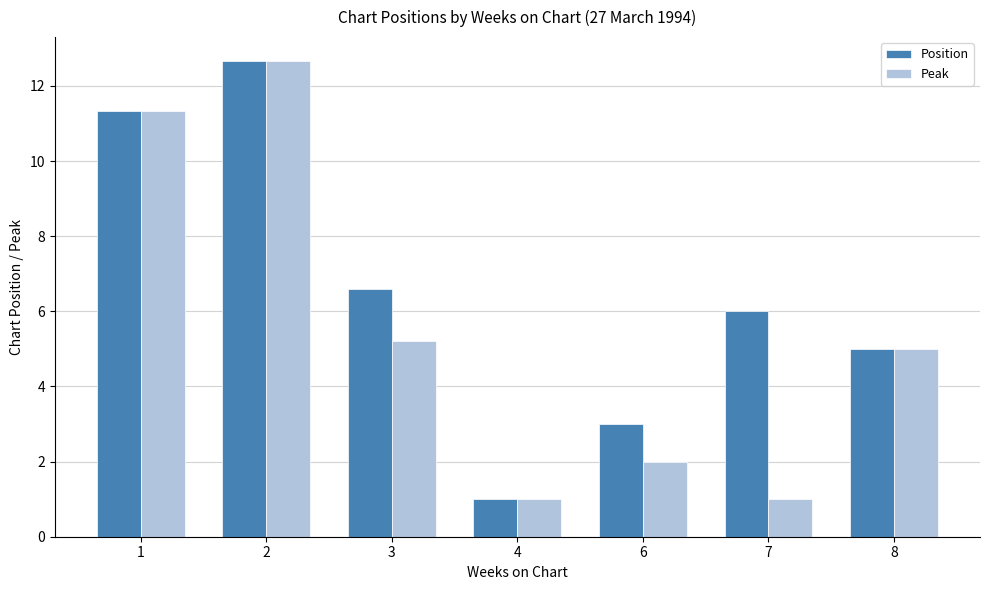

How many distinct data groups are displayed?

2